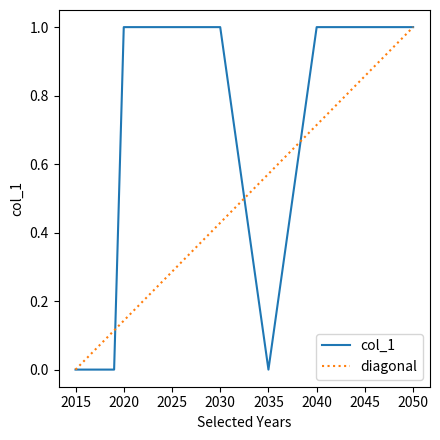

What is the difference between the second highest and second lowest values?

1